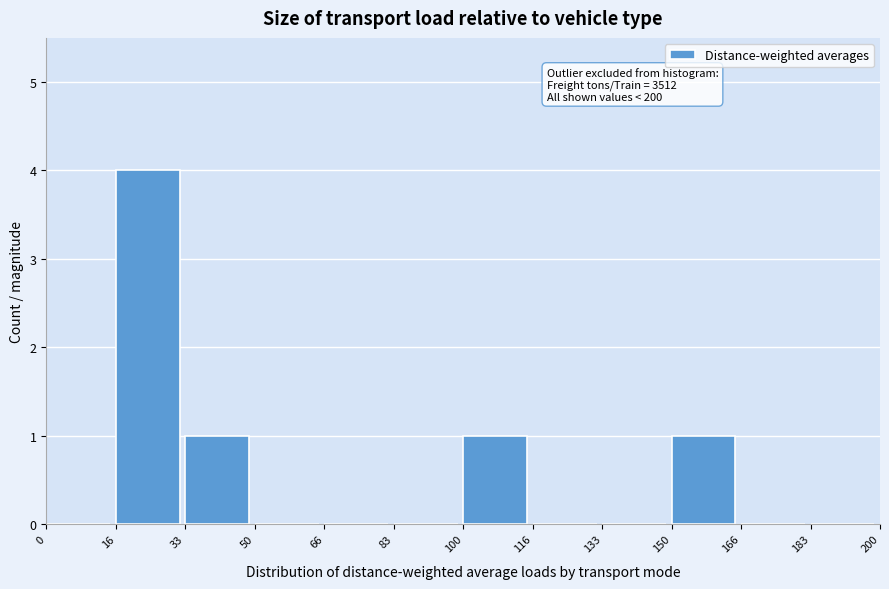

Over which range of the x-axis is the bar tallest?

16 to 33